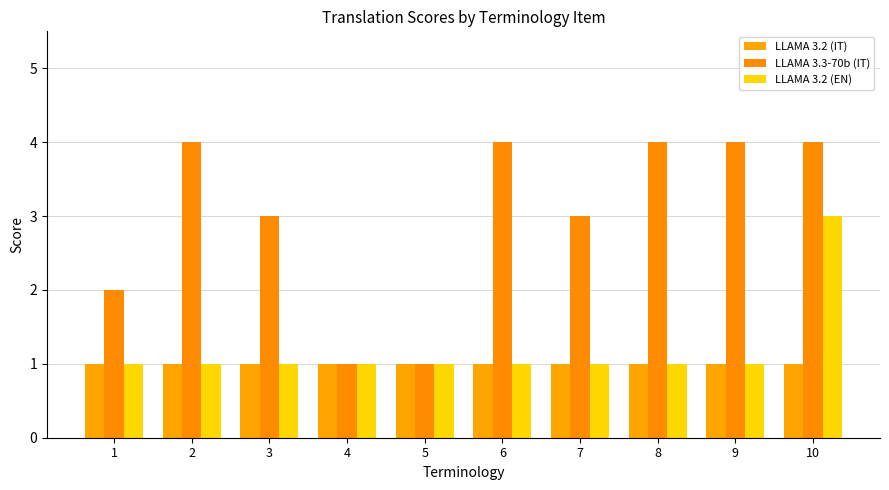

The LLAMA 3.2 (EN) series shows 2 at 7. True or false?

False